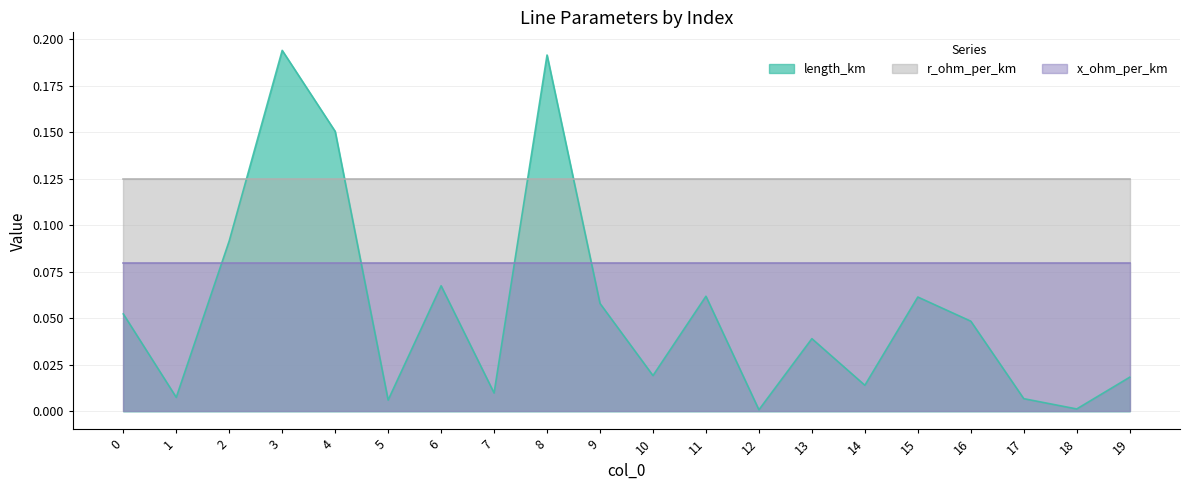

What is the sum of all length_km values?

1.1